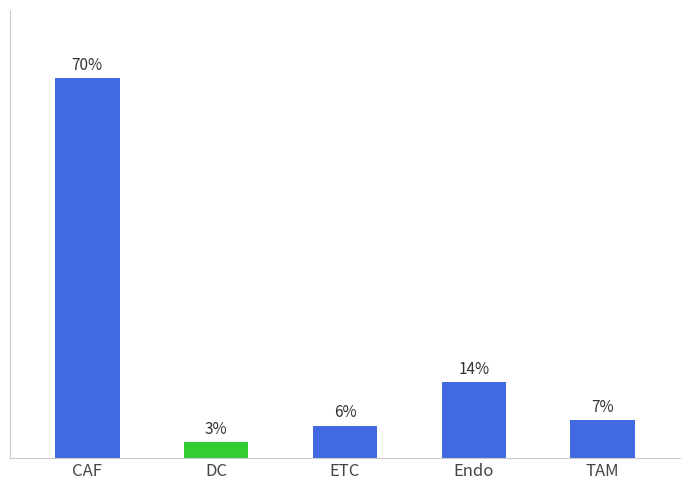

What is the label of the 5th bar from the left?

TAM